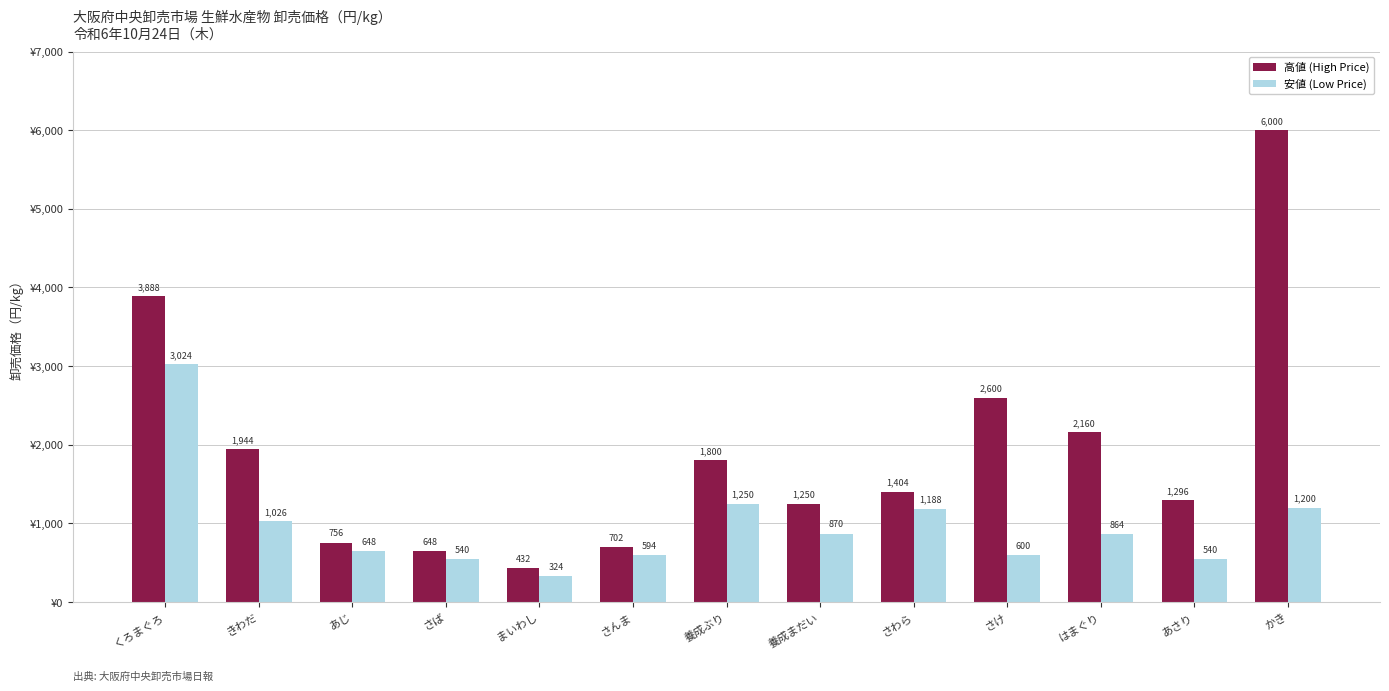

At which label does 高値 (High Price) first exceed 1404?

くろまぐろ